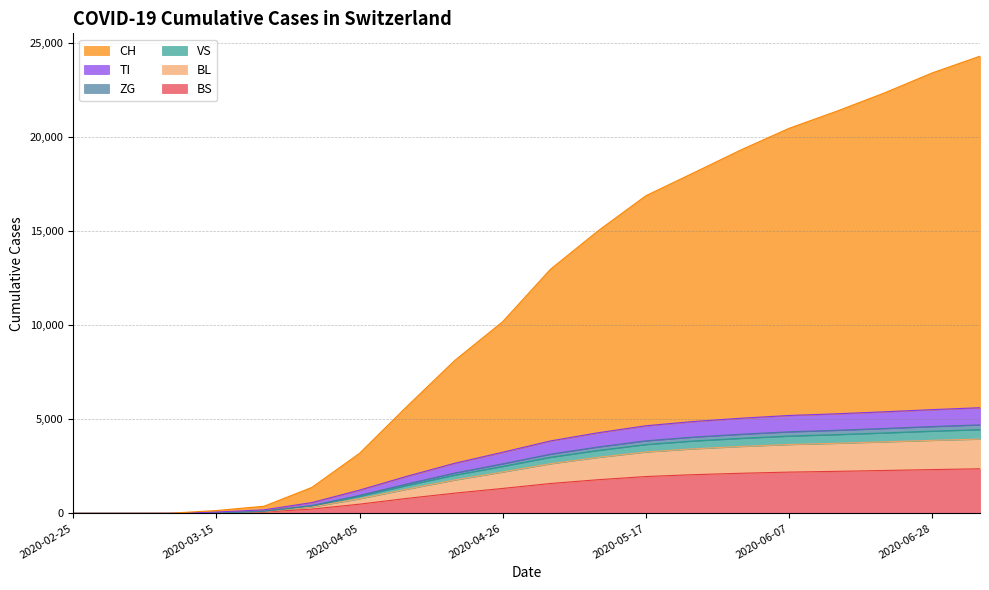

What is the value of the CH point at the 4th from the left?

151